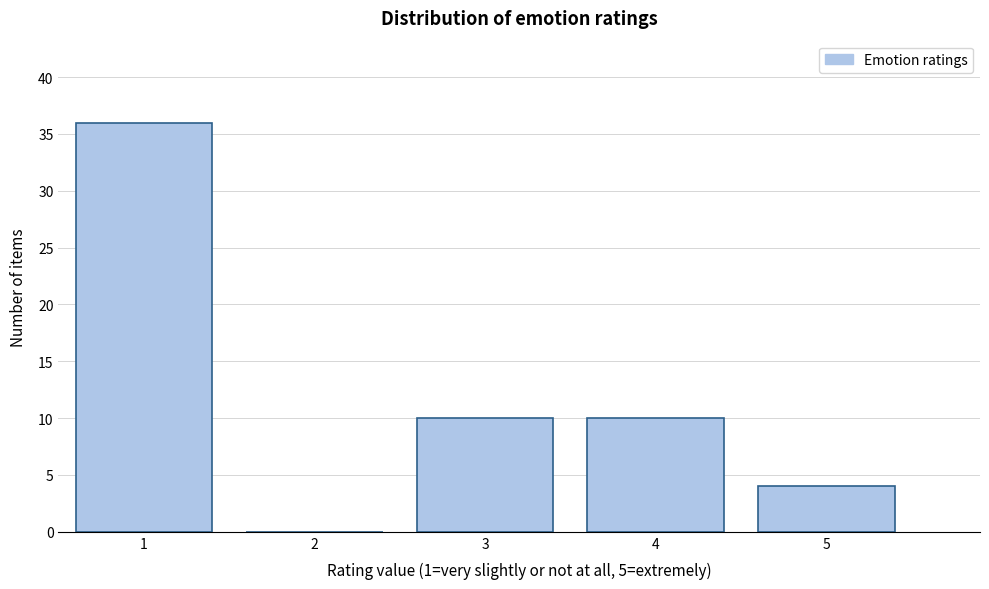

Reading left to right, list every bar in this chart as the range it spans on the x-axis followed by its height. The values are not printed on the chart, so give them approximately, as read against the axis.

0.5 to 1.5: 36
1.5 to 2.5: 0
2.5 to 3.5: 10
3.5 to 4.5: 10
4.5 to 5.5: 4